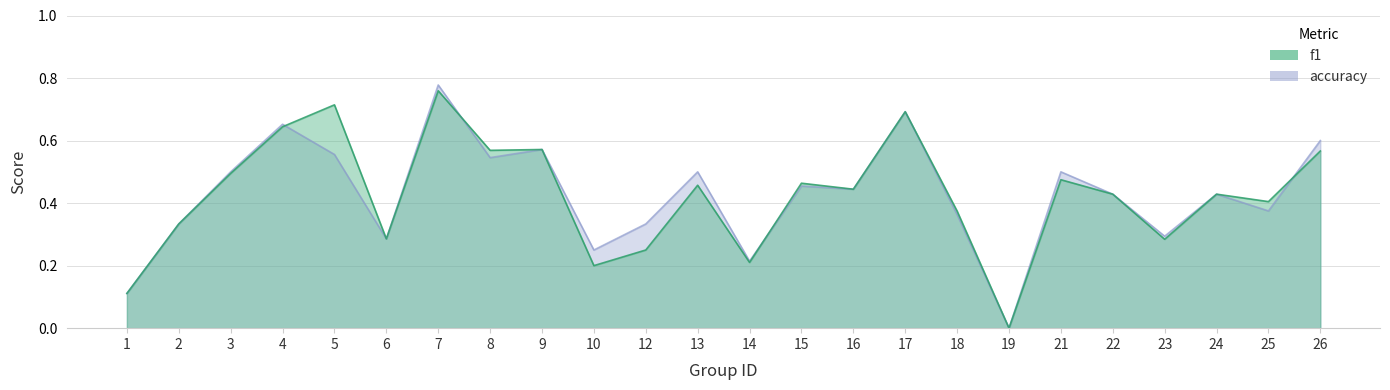

The value of accuracy at 8 is 0.9. True or false?

False